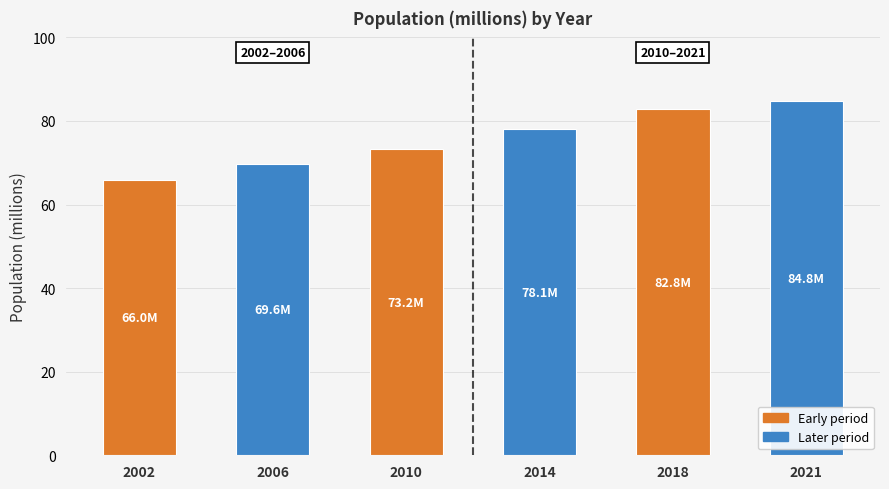

What is the change in value from 2018 to 2021?

+2.0